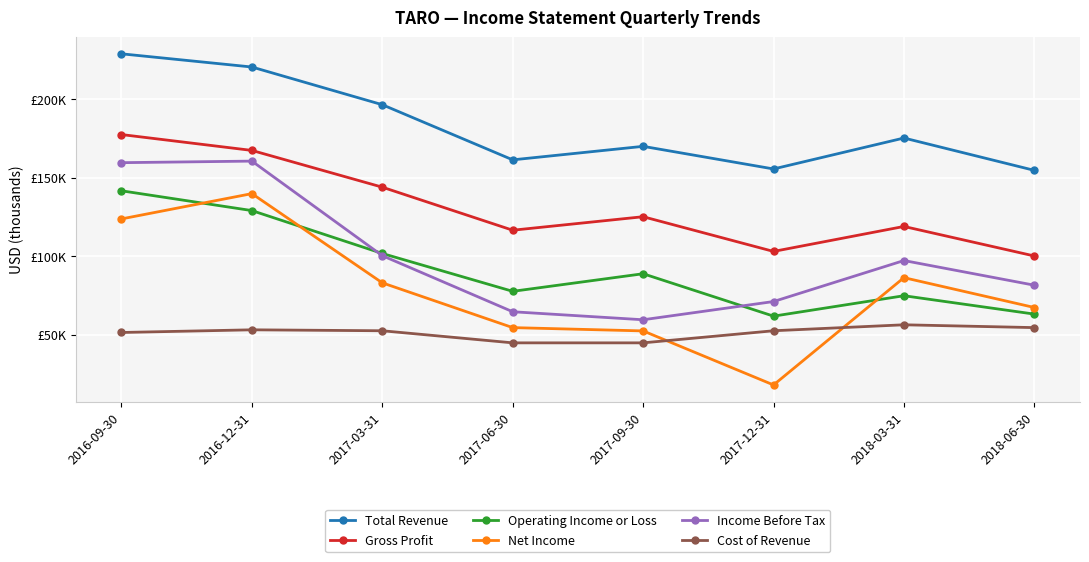

What is the maximum value shown in the chart?

228800